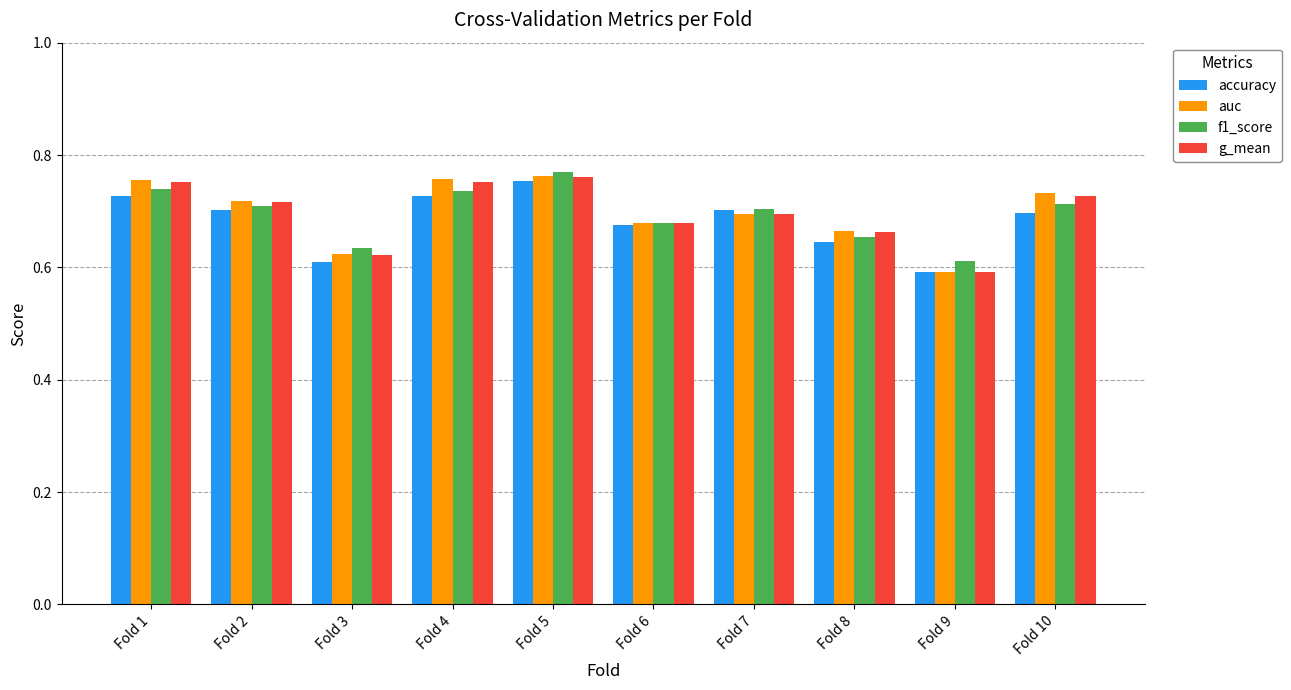

Is it true that auc equals 0.2 at Fold 4?

False